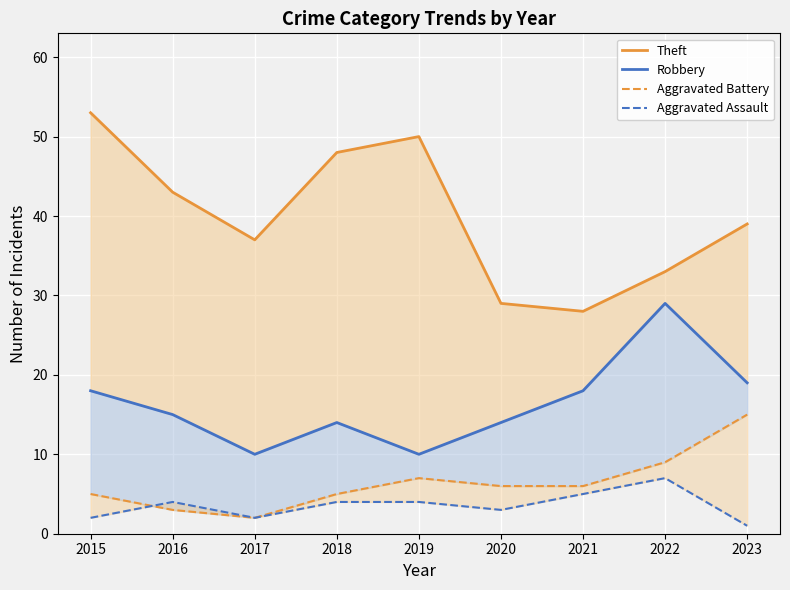

At which label does Robbery first exceed 15?

2015